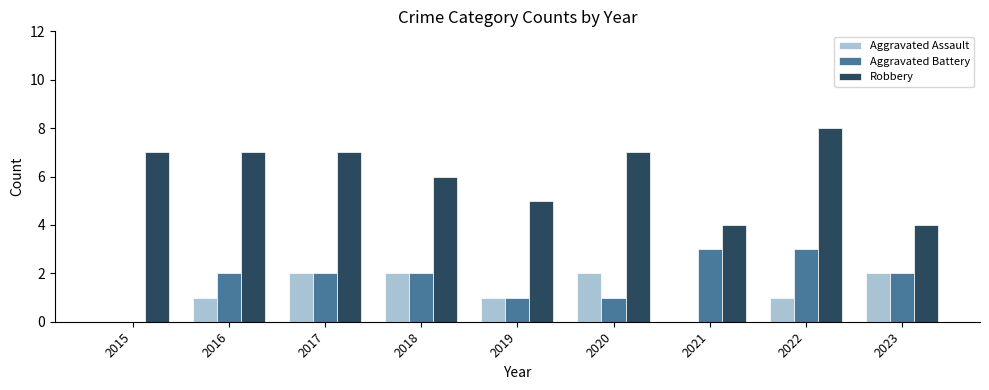

Are the bars grouped side by side (vs. stacked)?

Yes